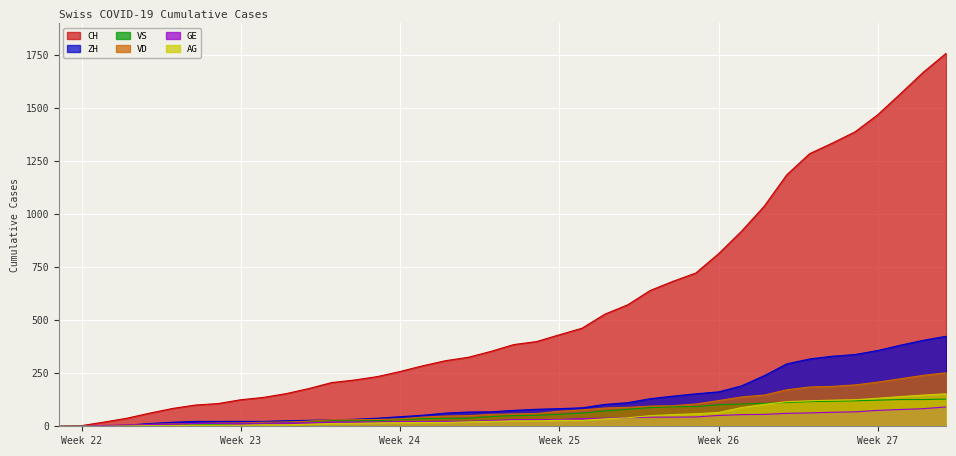

What is the sum of all AG values?

1845